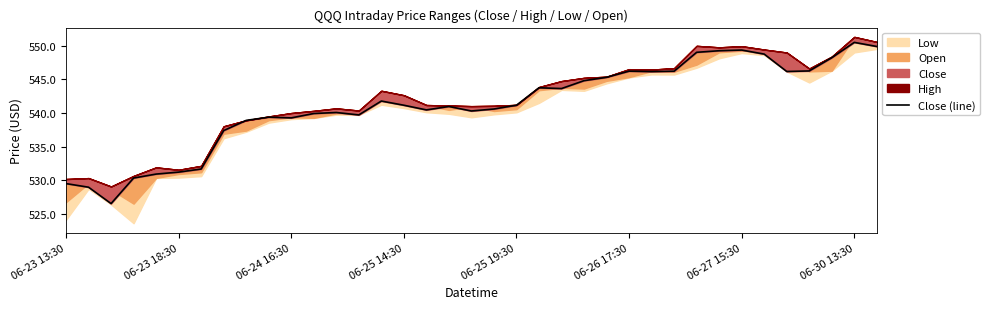

How many interior local valleys (lower than both neighbors) does the data have?

8